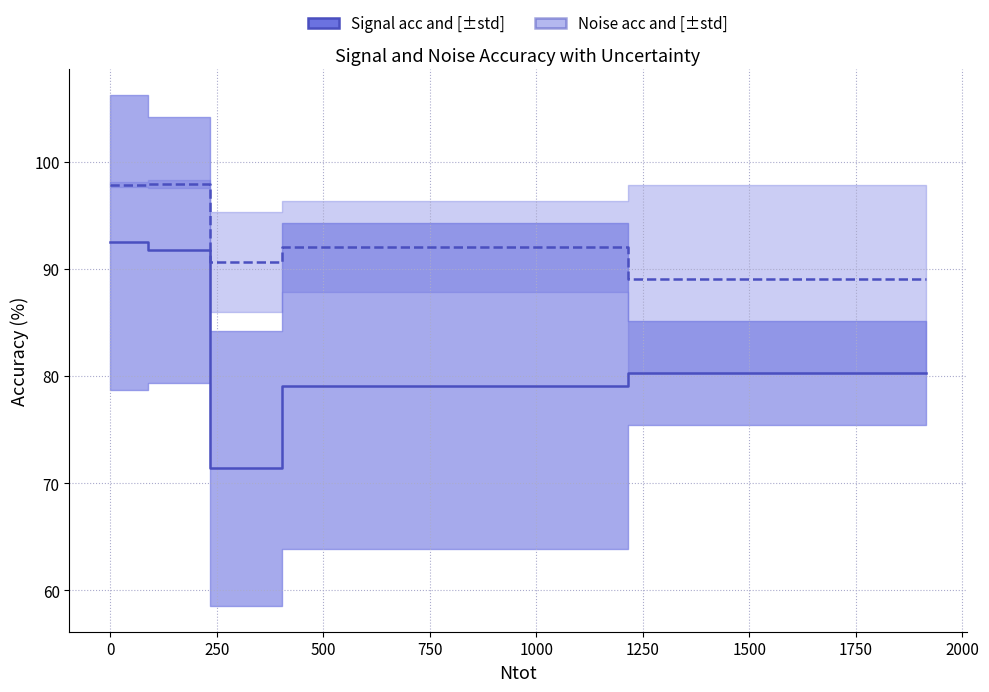

Between 750 and 250, which is larger?

750